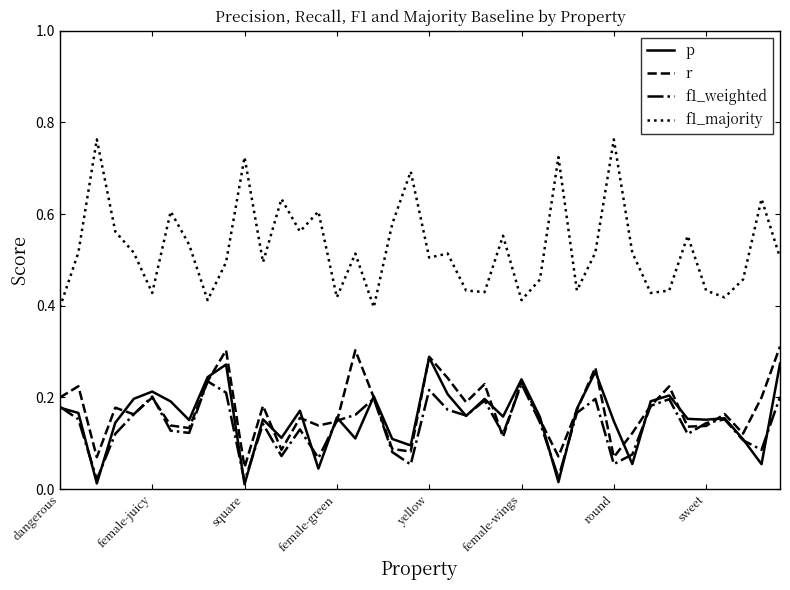

Which series has the widest spread of values?

f1_majority